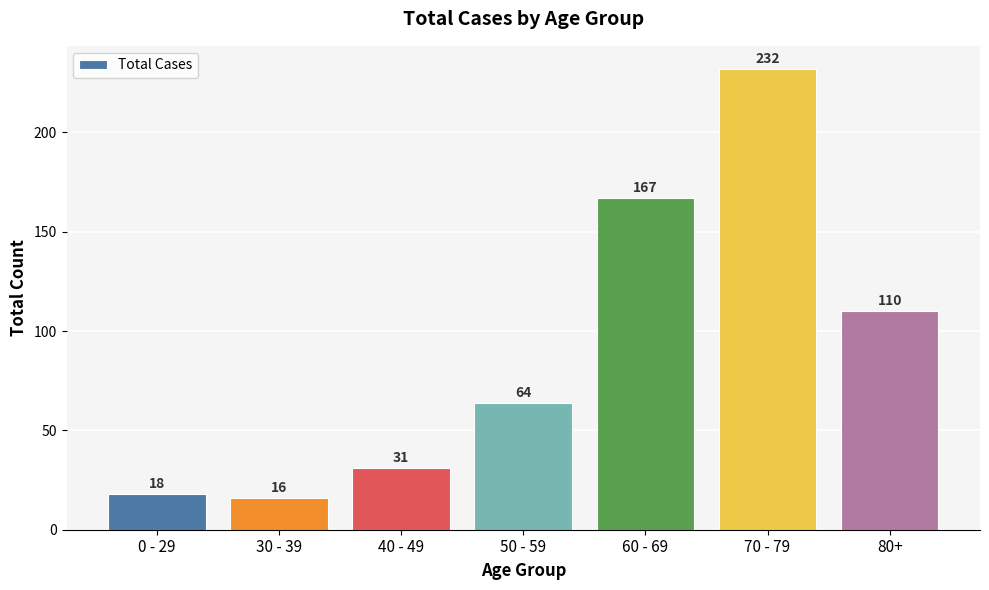

Is it true that the value at 0 - 29 is 18?

True